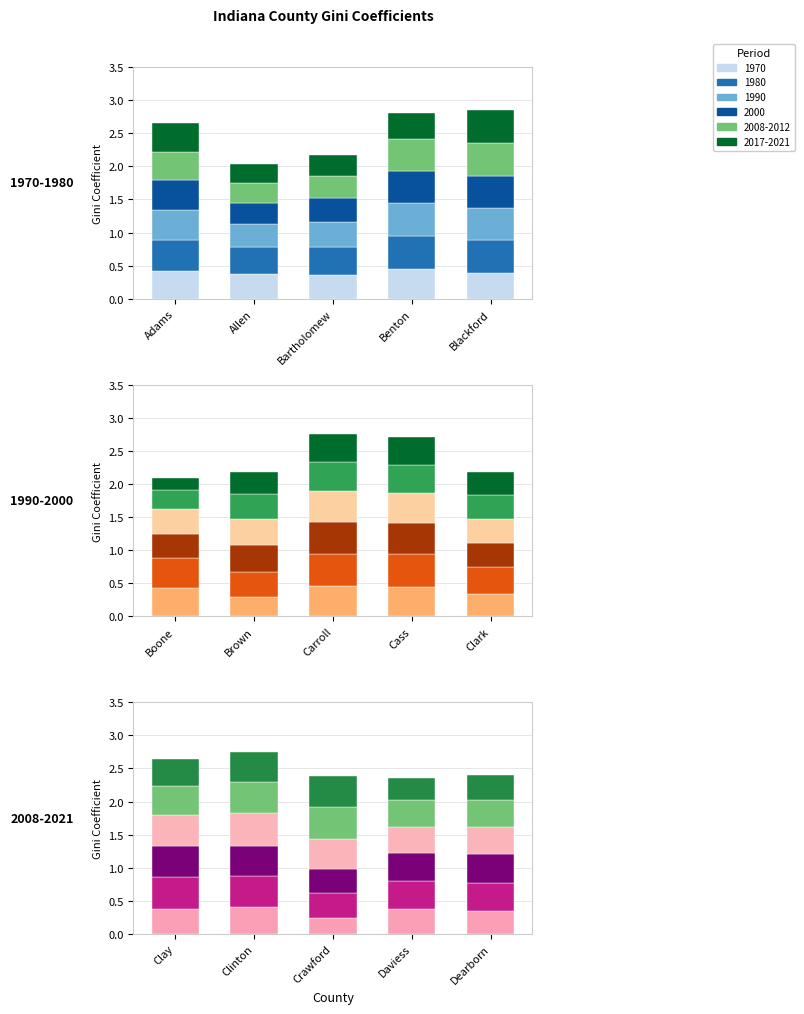

What is the difference between the maximum and minimum values in the 2000 series?

0.2